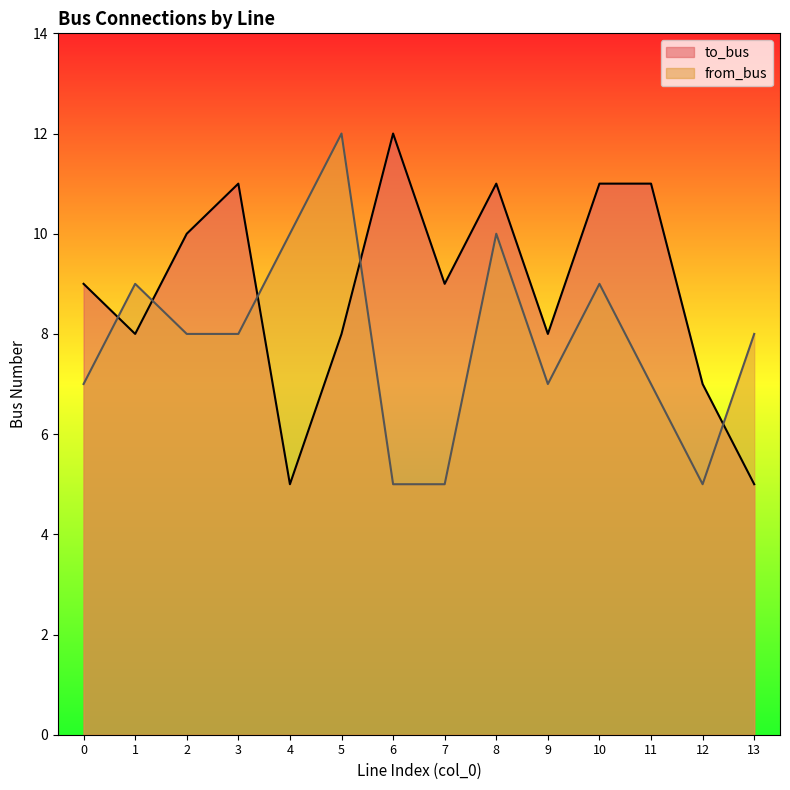

Count the number of data series in this chart.

2